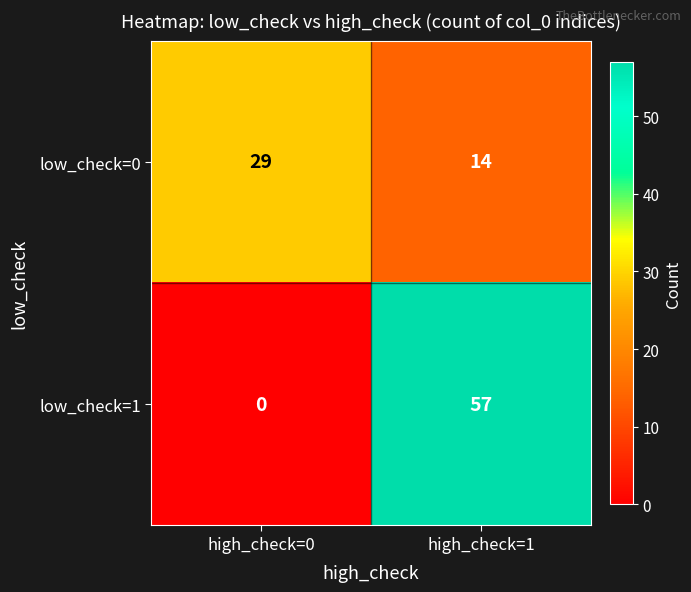

What is the difference between the maximum and minimum values in the low_check=0 series?

15